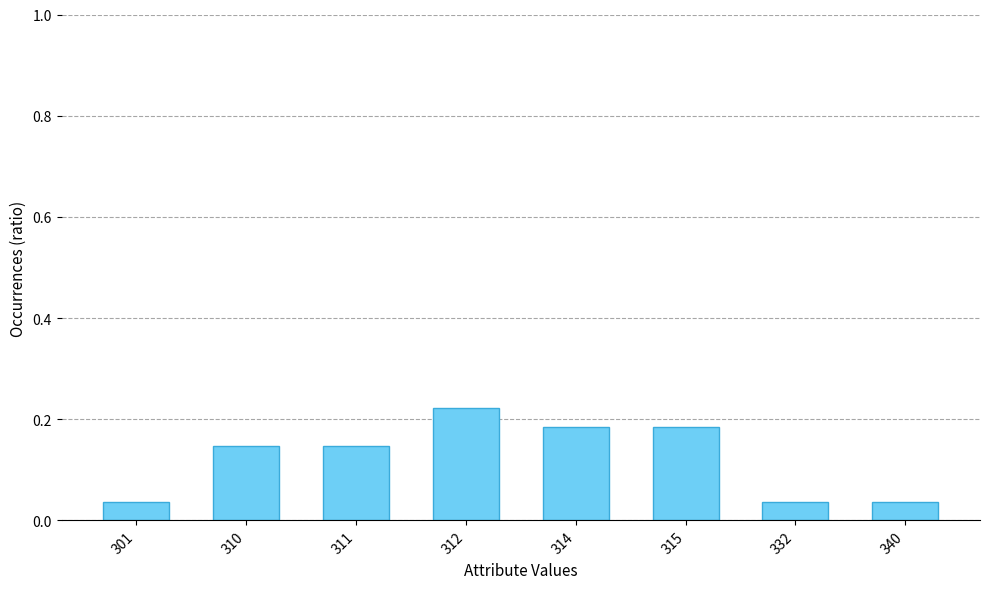

What is the sum of all values?

1.0